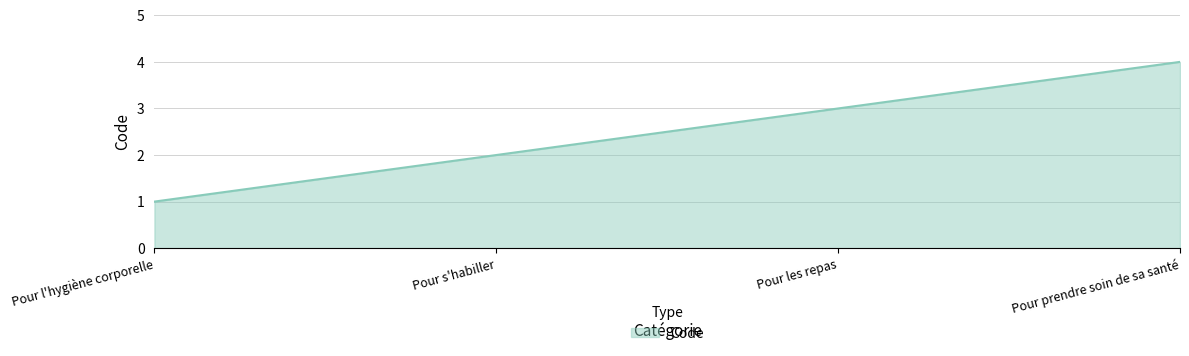

Count the number of data series in this chart.

1